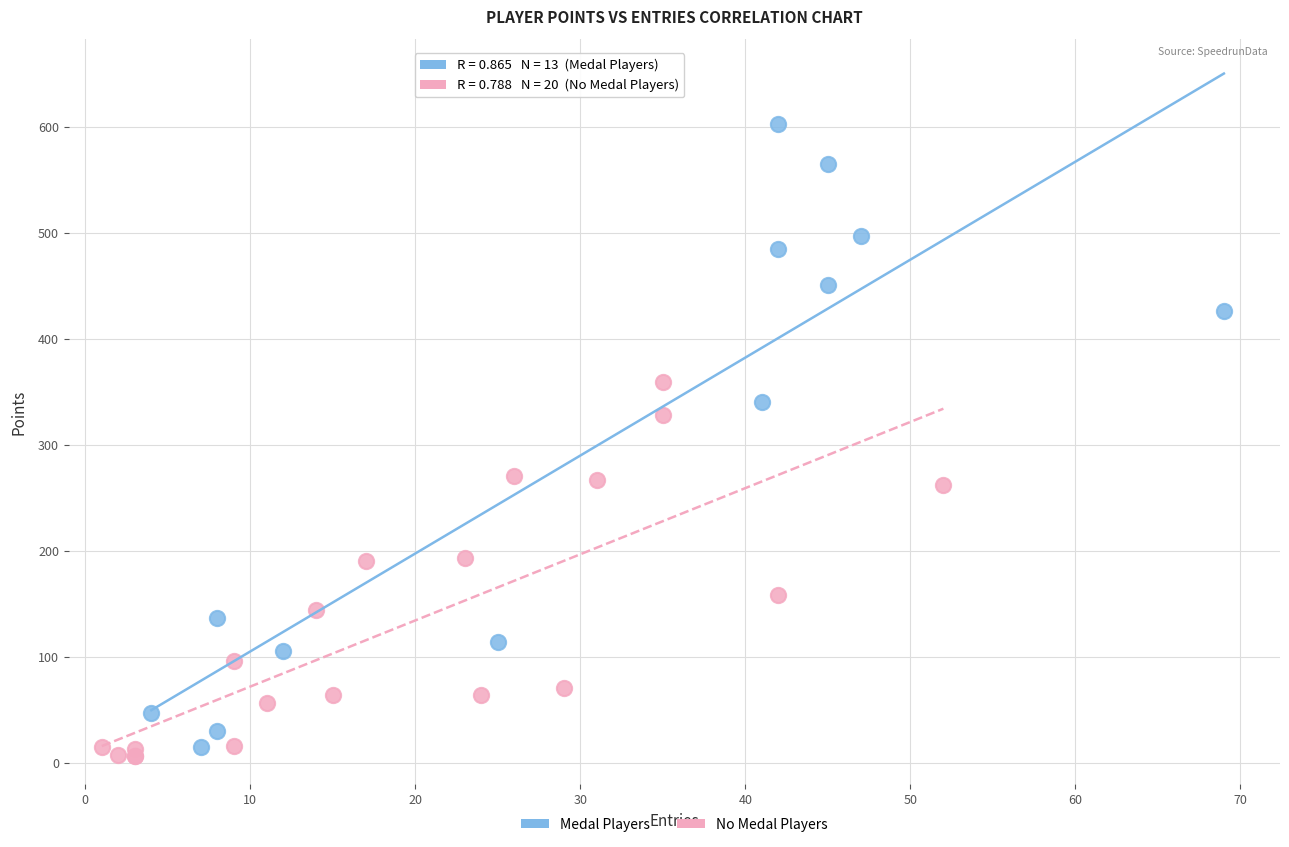

Which series contains the highest Y value?

Medal Players